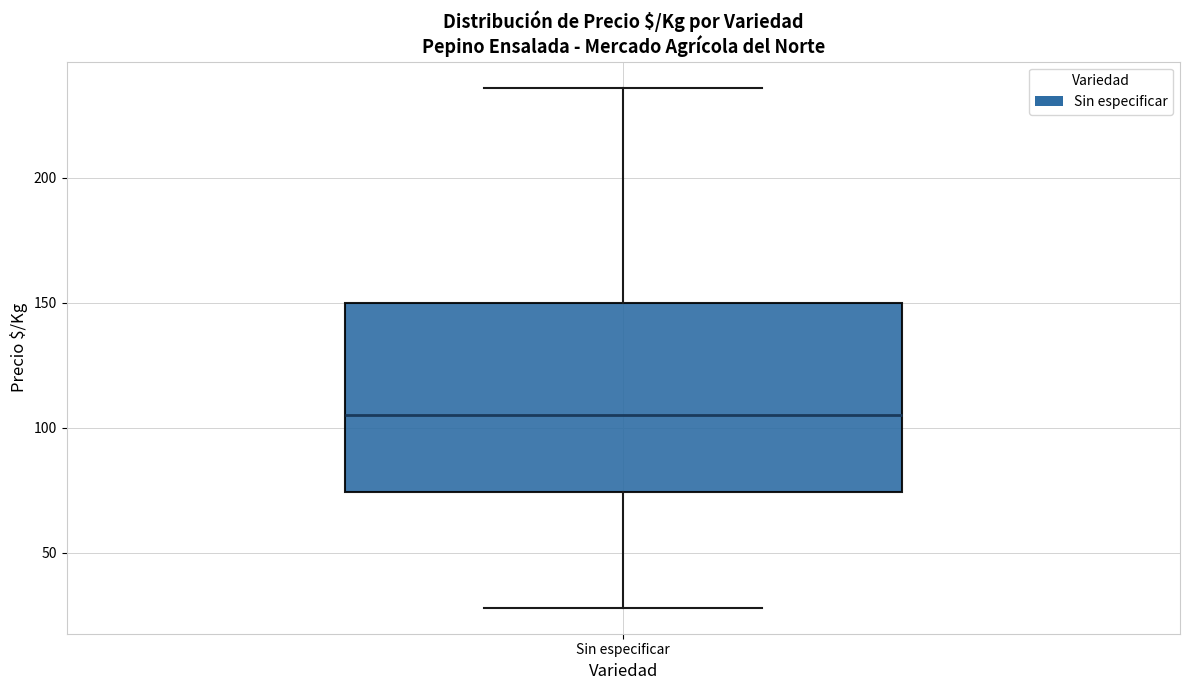

Where is the lower edge of the box for Sin especificar on the y-axis? The values are not printed on the chart, so give them approximately, as read against the axis.

75